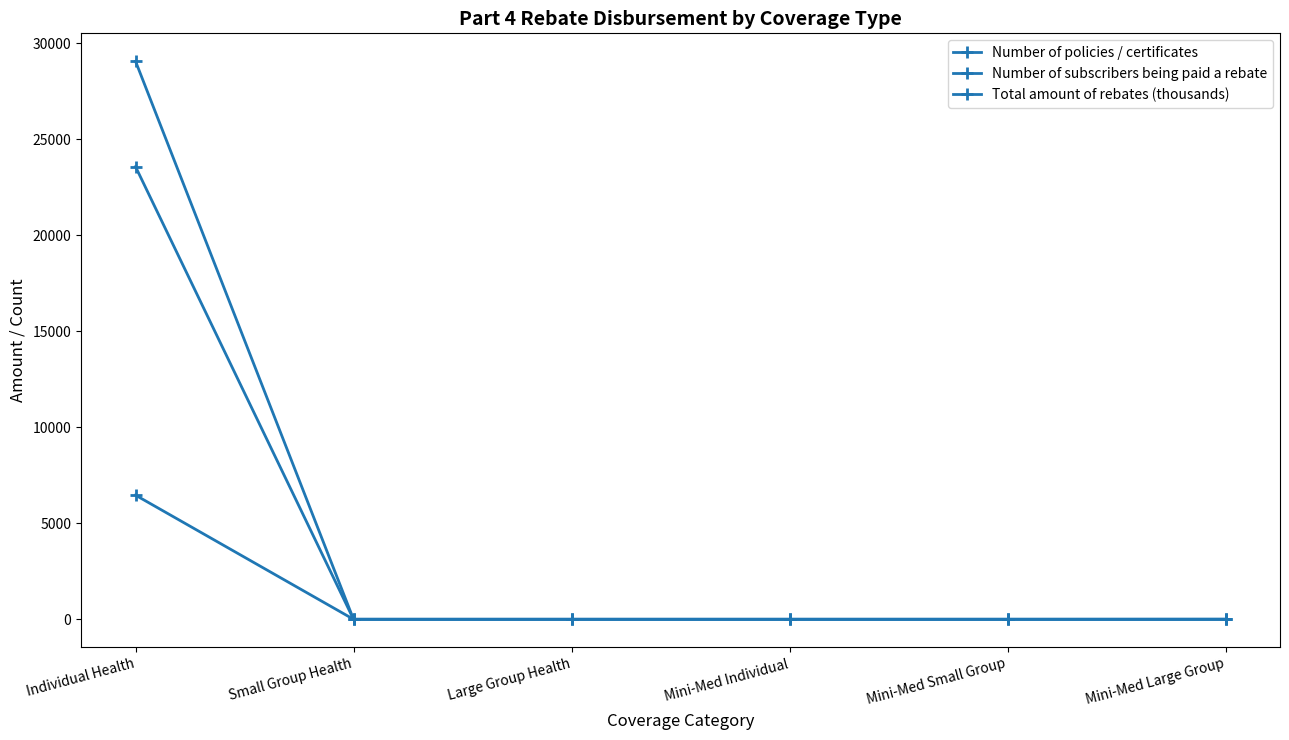

How many lines are shown in the chart?

3